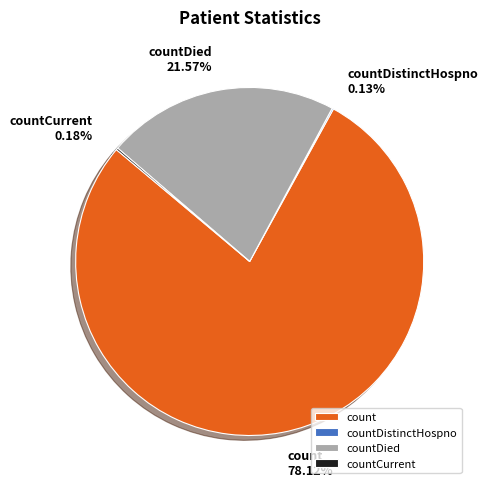

Which slice is the largest?

count